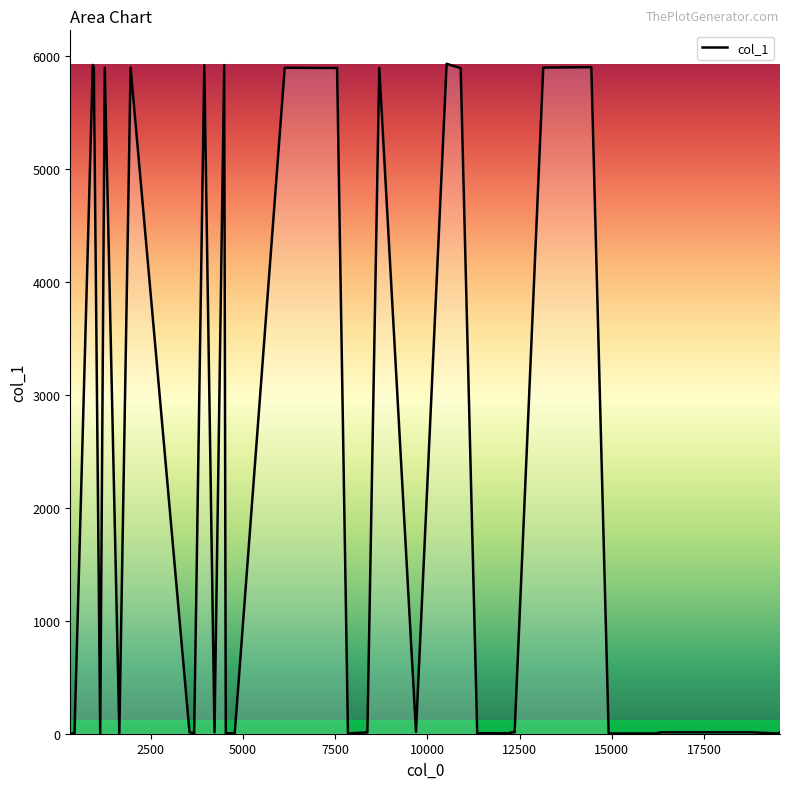

What is the greatest value displayed?

5933